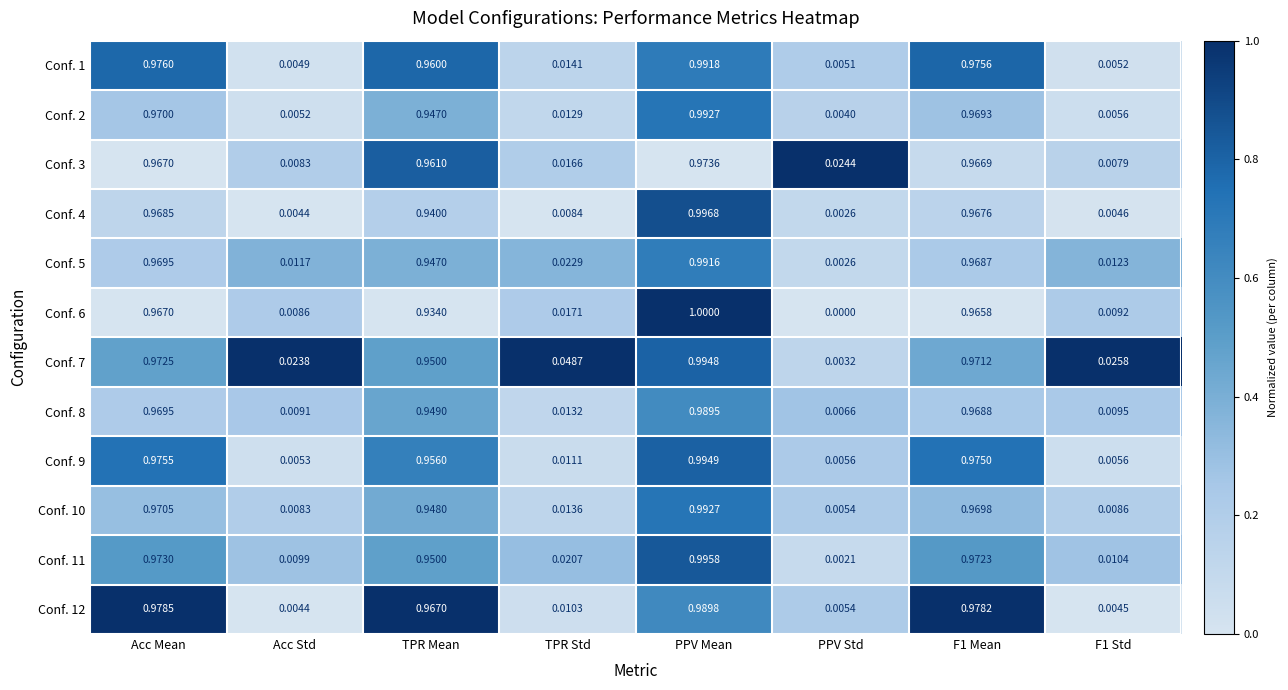

Is the value of Conf. 4 at PPV Mean greater than the value of Conf. 12 at TPR Std?

Yes